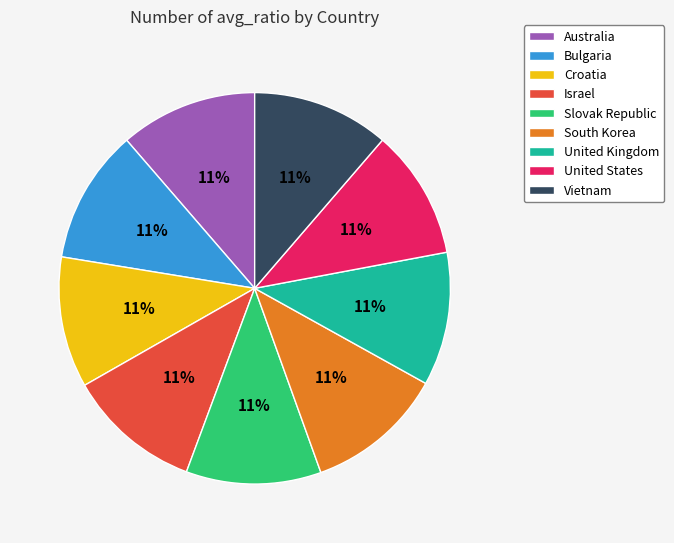

Is it true that Croatia is 11% of the pie?

True